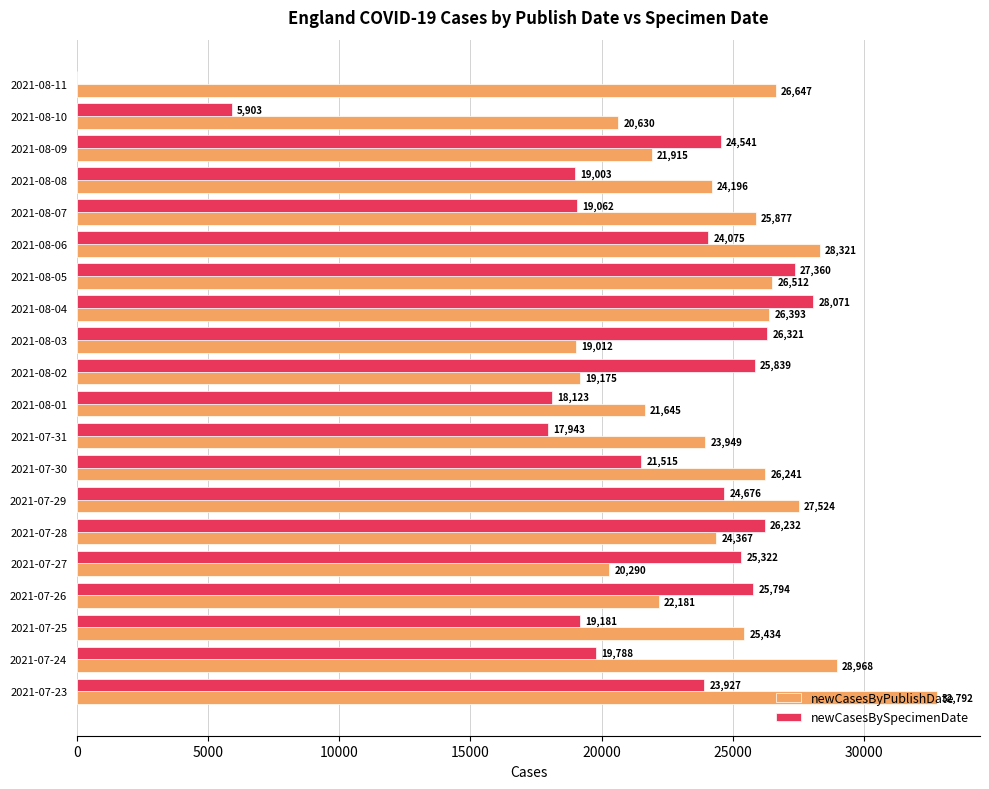

Is it true that newCasesBySpecimenDate equals 8814 at 2021-08-07?

False